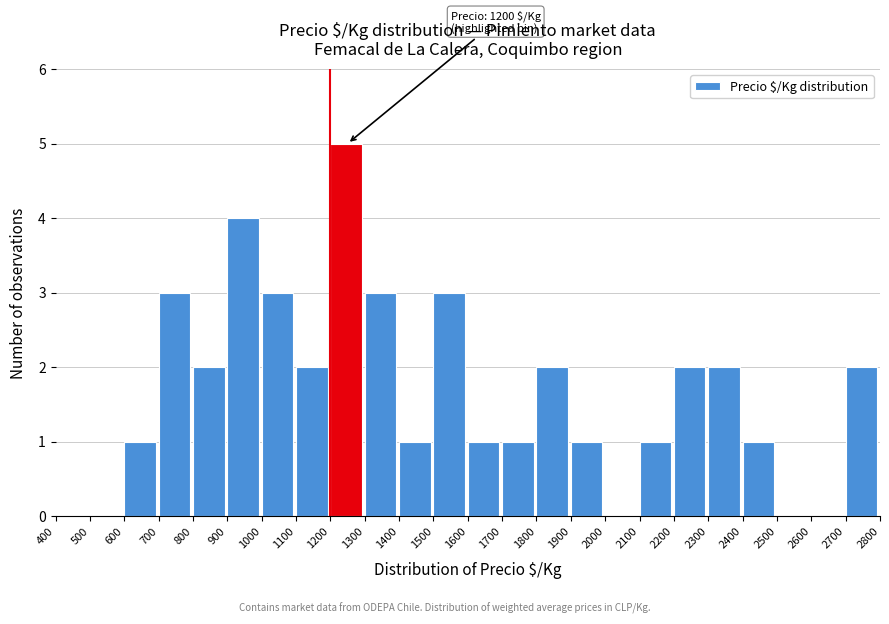

Which range on the x-axis has the tallest bar?

1200 to 1300